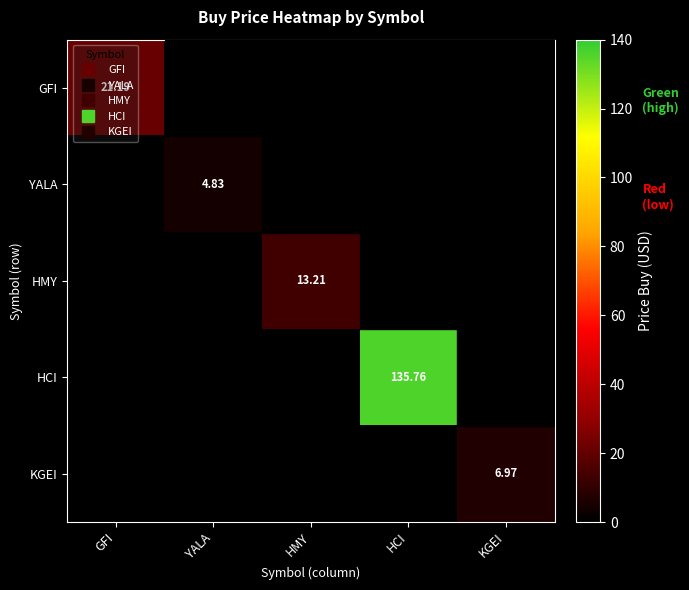

How many values in GFI are above zero?

1